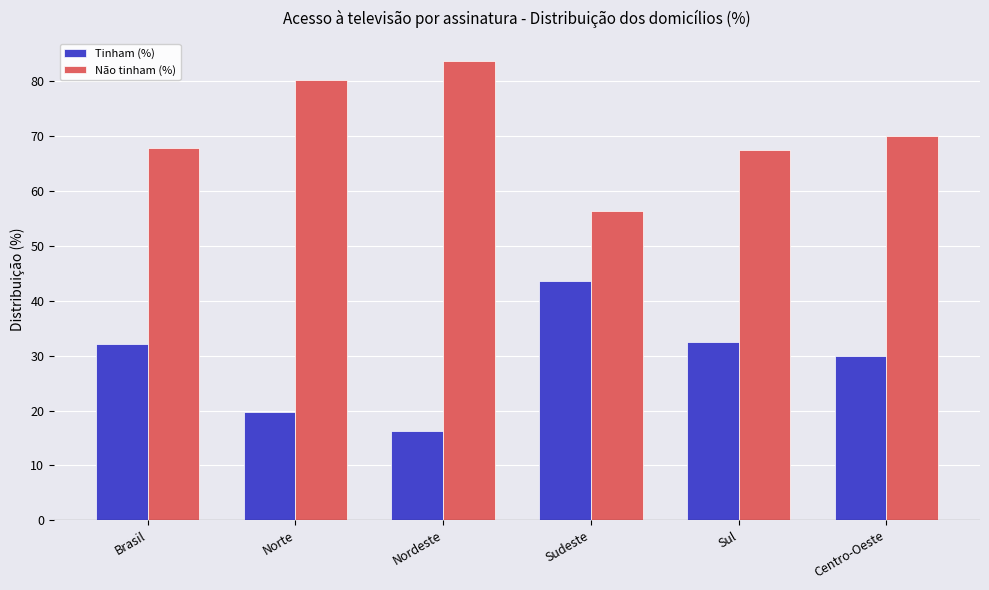

Reading left to right, extract all data points from this chart.

Tinham (%): Brasil=32.1	Norte=19.8	Nordeste=16.3	Sudeste=43.6	Sul=32.5	Centro-Oeste=30.0
Não tinham (%): Brasil=67.9	Norte=80.2	Nordeste=83.7	Sudeste=56.4	Sul=67.5	Centro-Oeste=70.0